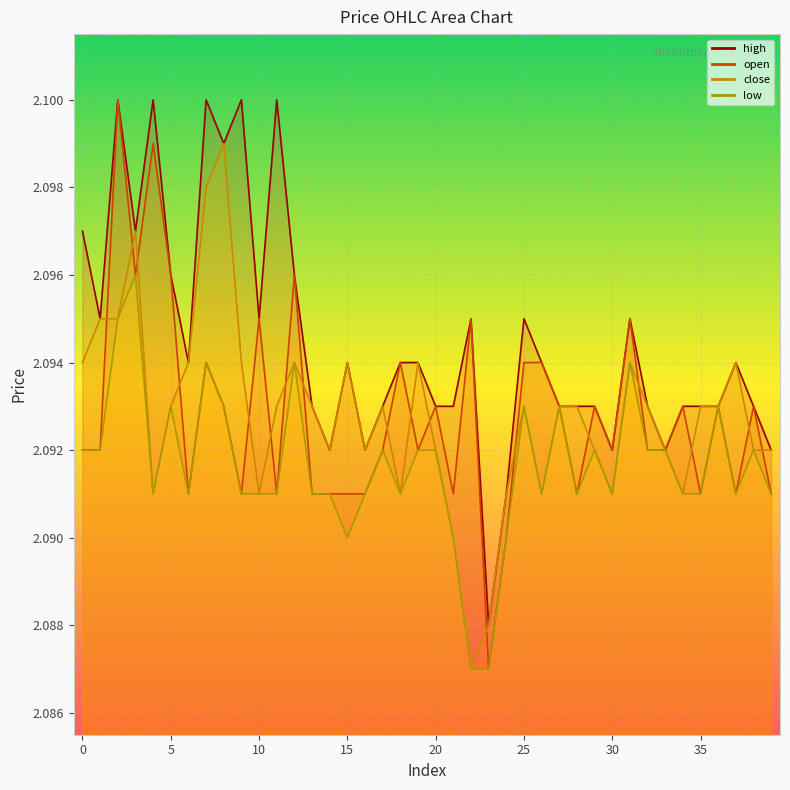

The value of open at 15 is 3.2. True or false?

False